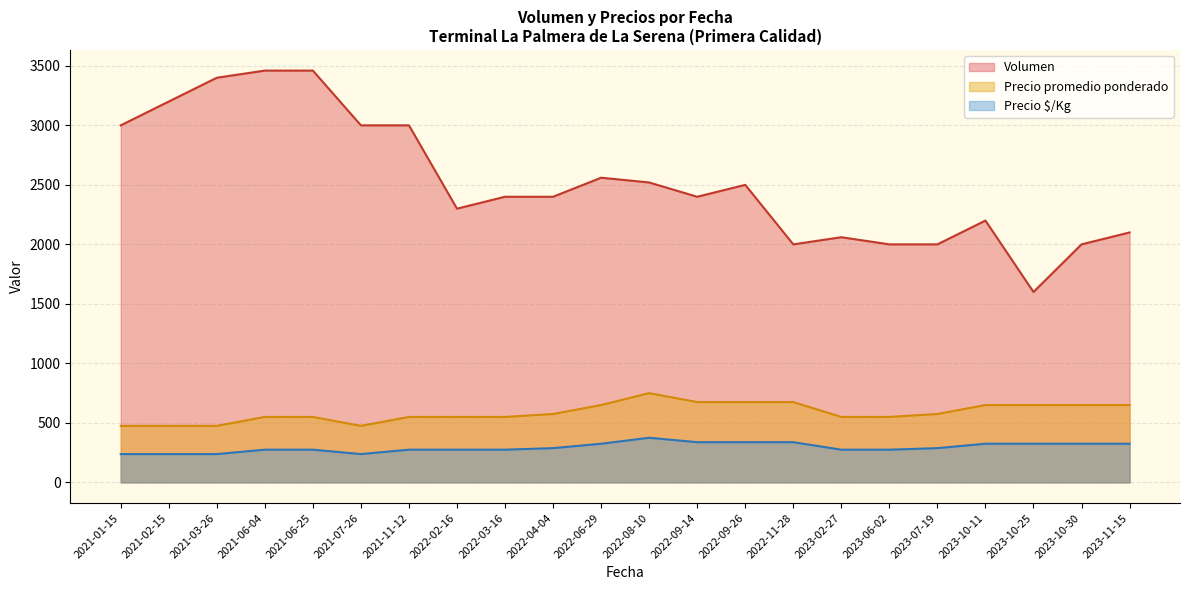

Which category has the highest value across all series?

2021-06-04